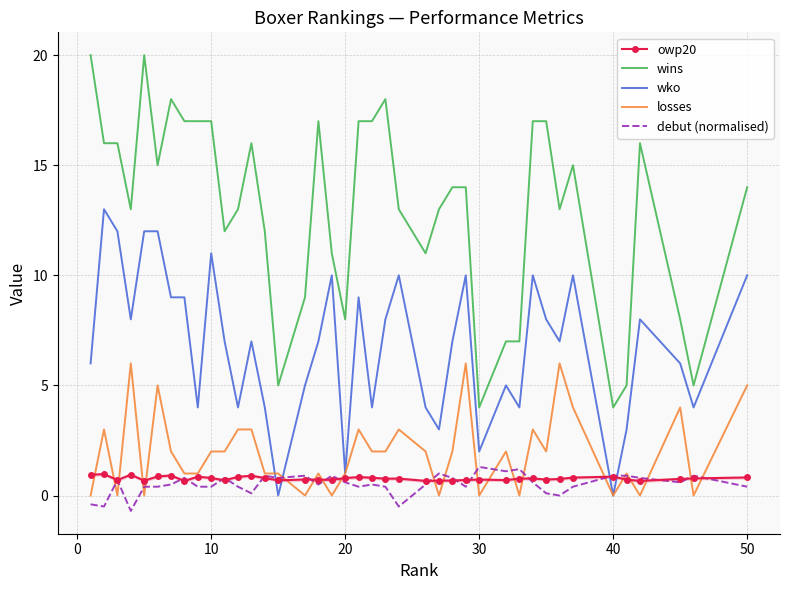

What is the maximum value for losses?

6.0